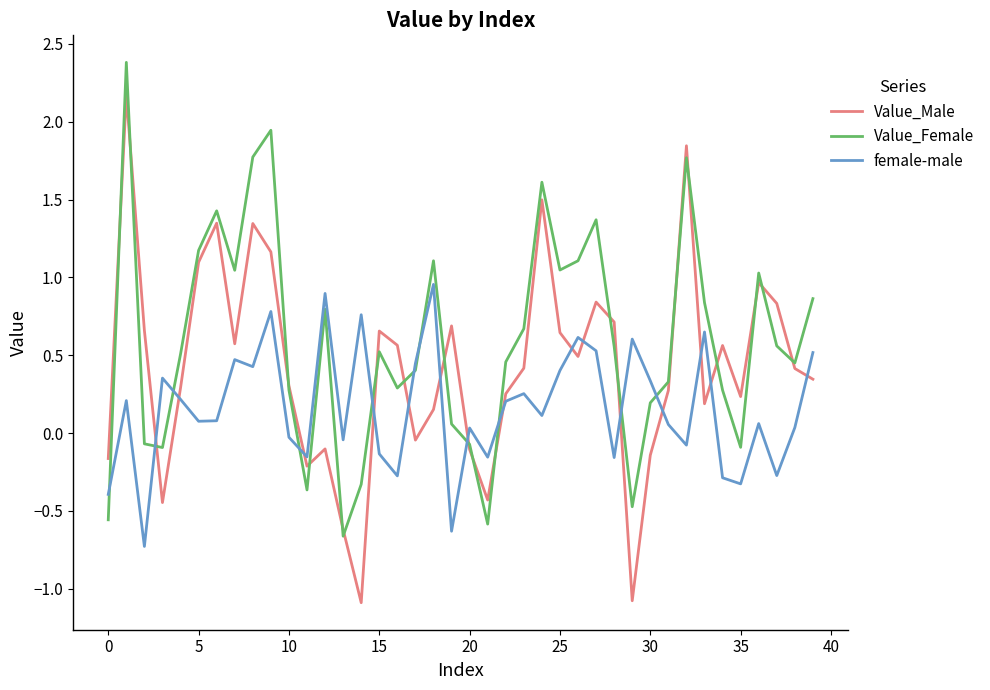

Which series has the largest range (max minus min)?

Value_Male